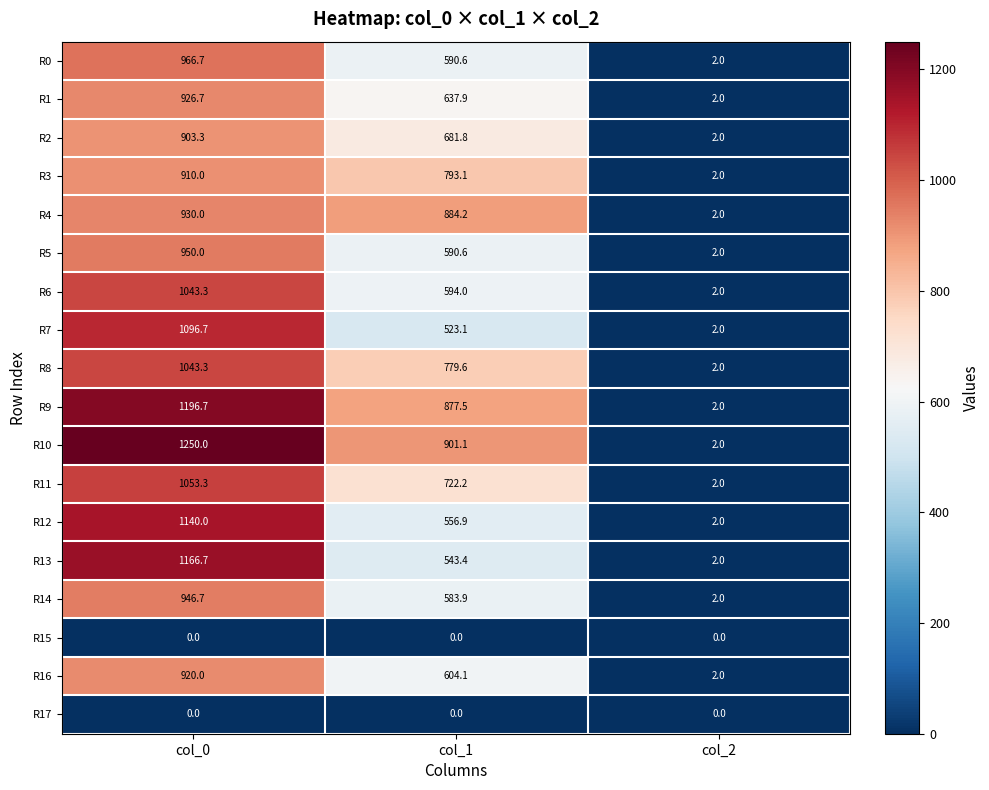

What is the approximate value of R12 at col_1?

556.9